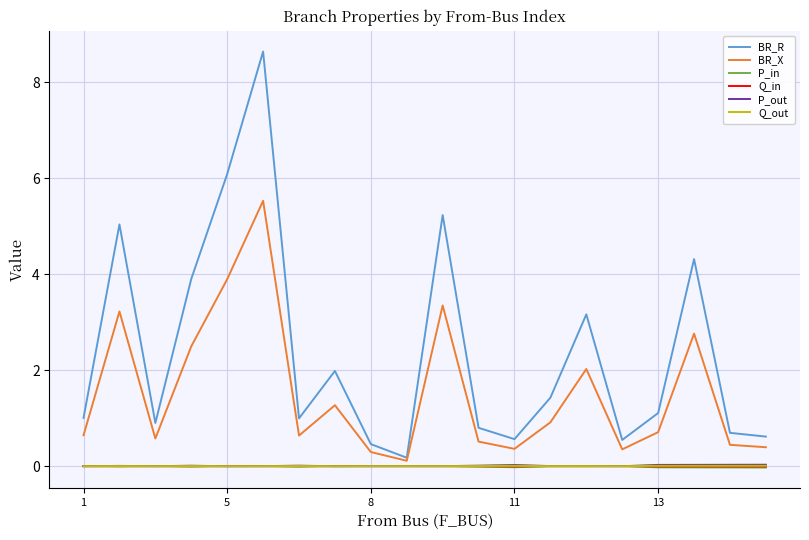

Which series has the largest range (max minus min)?

BR_R